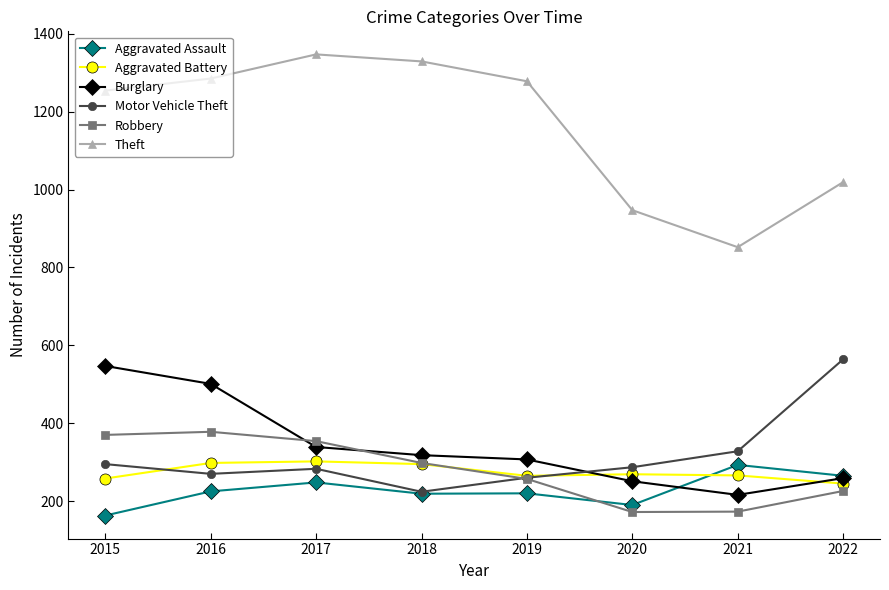

What is the value of the Motor Vehicle Theft point at the 1st from the left?

295